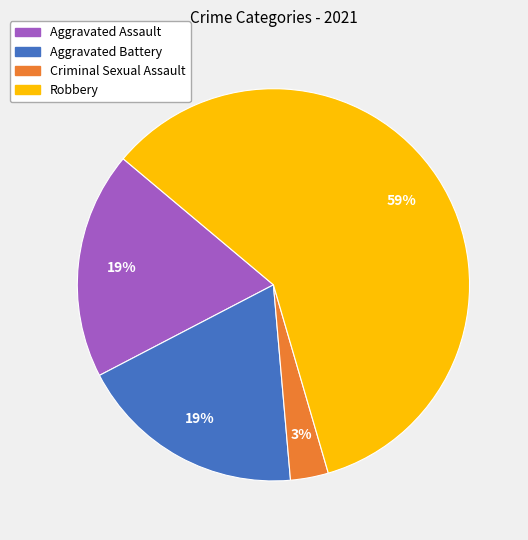

Count the number of slices in the pie.

4